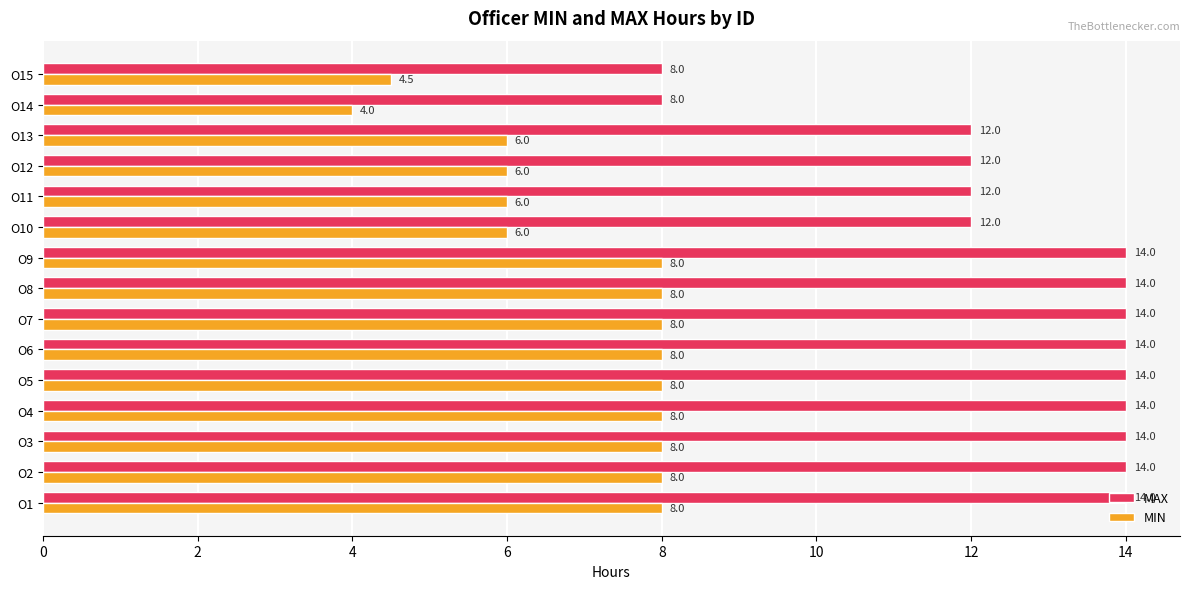

What is the approximate value of MAX at O1?

14.0